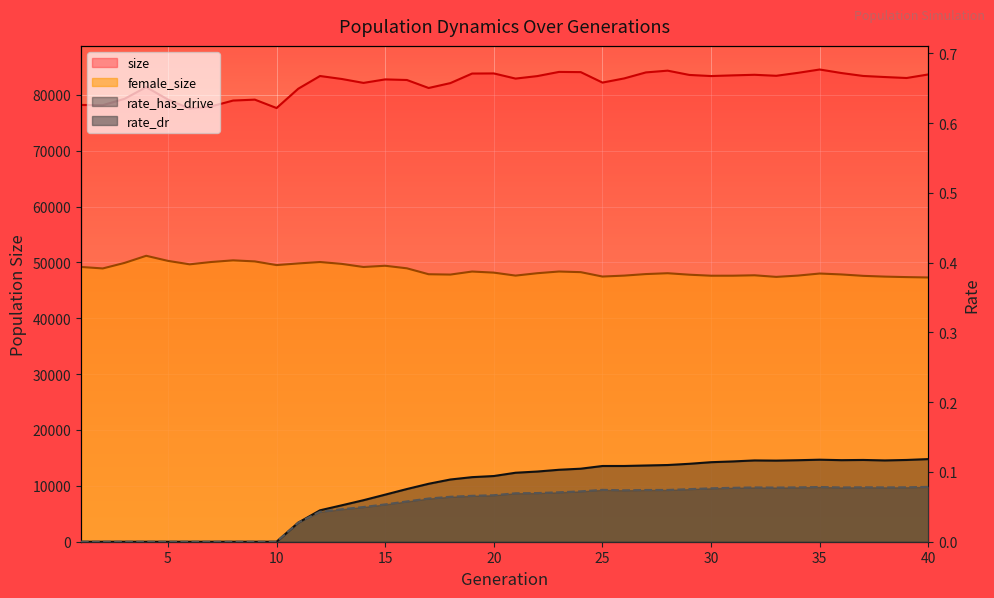

Does the chart display data point markers on the line(s)?

No